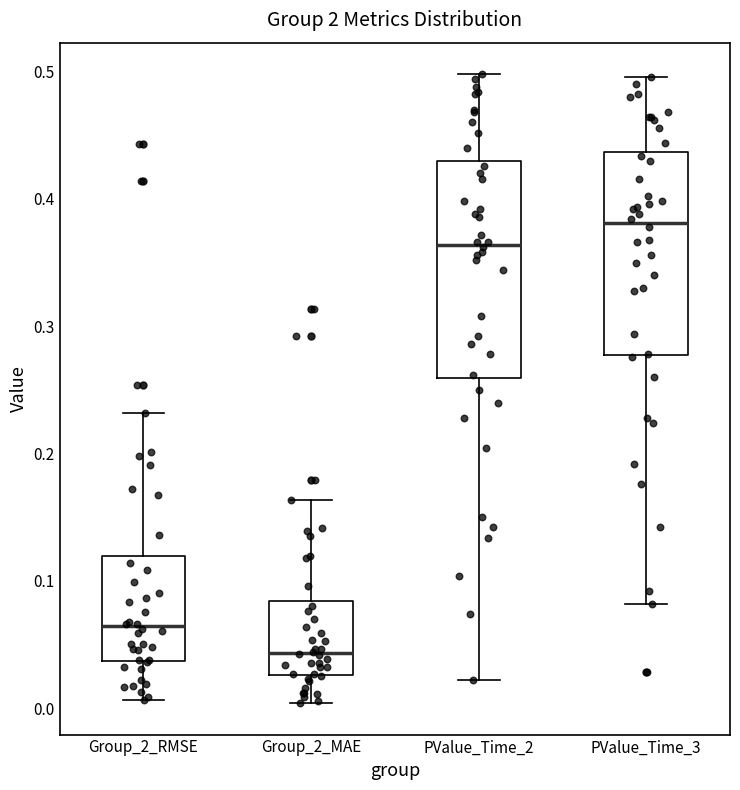

Reading left to right, transcribe this box plot: for each box, give where its median line is, the range the box spans, and where its two whiskers end, as read against the y-axis. The values are not printed on the chart, so give them approximately, as read against the axis.

Group_2_RMSE: median 0.06, box 0.04 to 0.12, whiskers 0.01 to 0.23
Group_2_MAE: median 0.04, box 0.03 to 0.08, whiskers 0.00 to 0.16
PValue_Time_2: median 0.36, box 0.26 to 0.43, whiskers 0.02 to 0.50
PValue_Time_3: median 0.38, box 0.28 to 0.44, whiskers 0.08 to 0.50